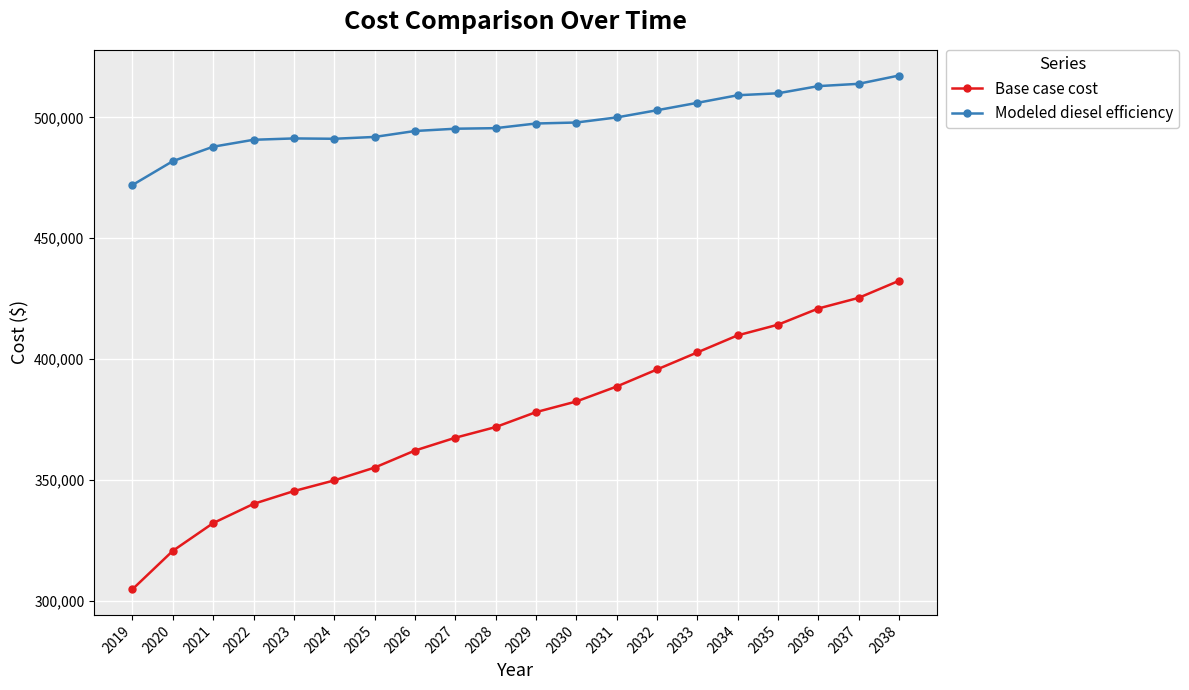

What is the difference between the second highest and minimum values in the Base case cost series?

120620.8